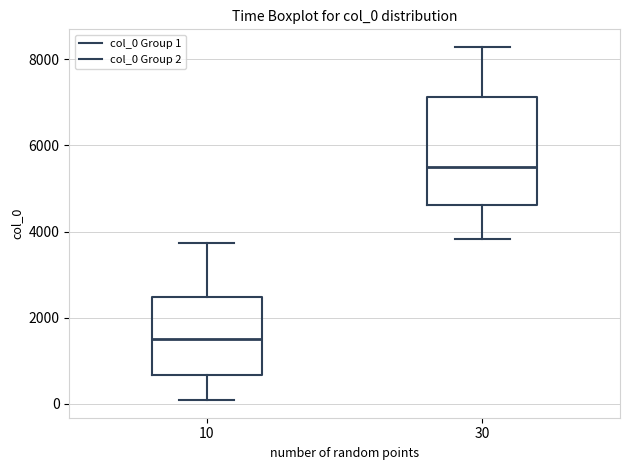

Which box has the highest median line?

30